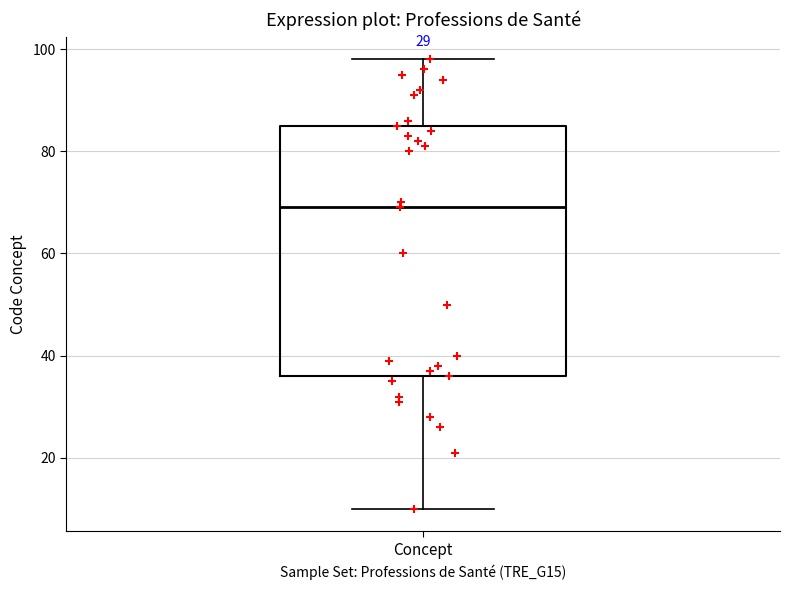

Transcribe this box plot: give where the median line is, the range the box spans, and where the two whiskers end, as read against the y-axis. The values are not printed on the chart, so give them approximately, as read against the axis.

median 70, box 36 to 86, whiskers 10 to 98